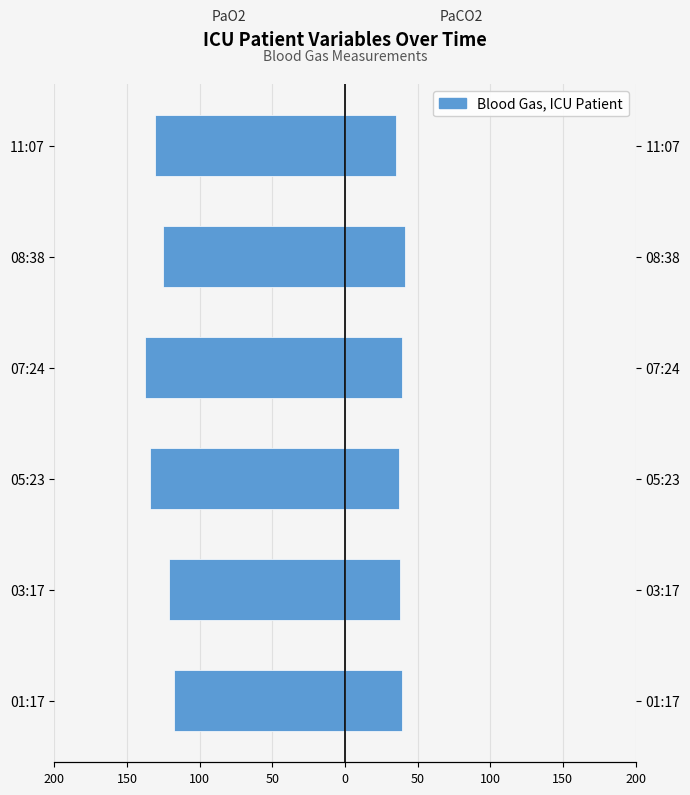

Is the value of PaO2 at 03:17 greater than the value of PaCO2 at 08:38?

No